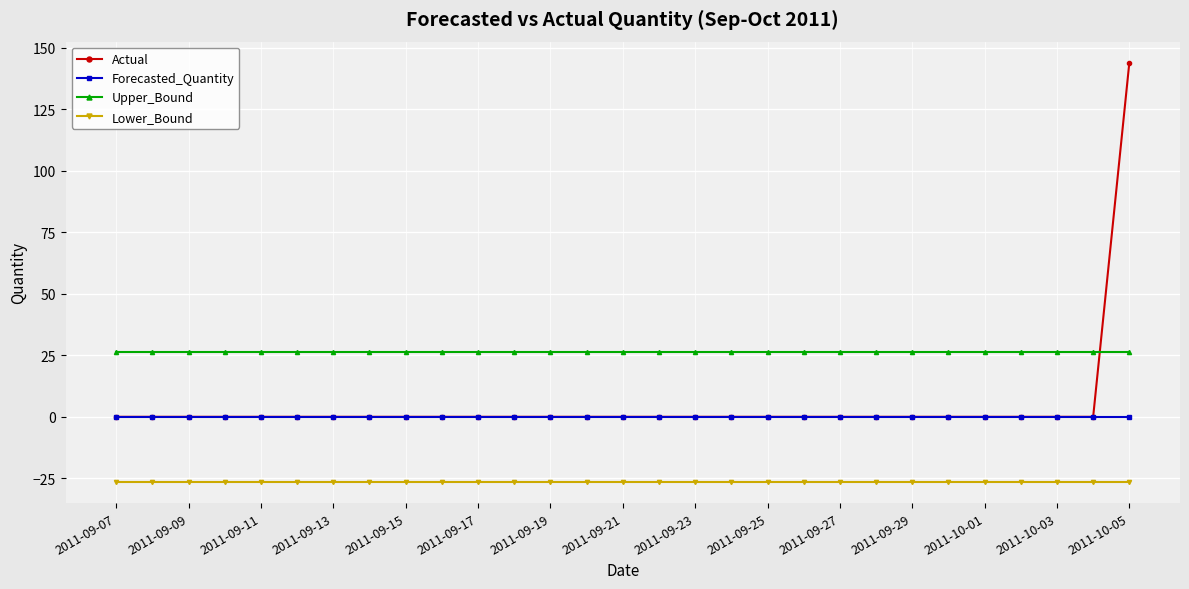

At how many categories does at least one series exceed 62?

1